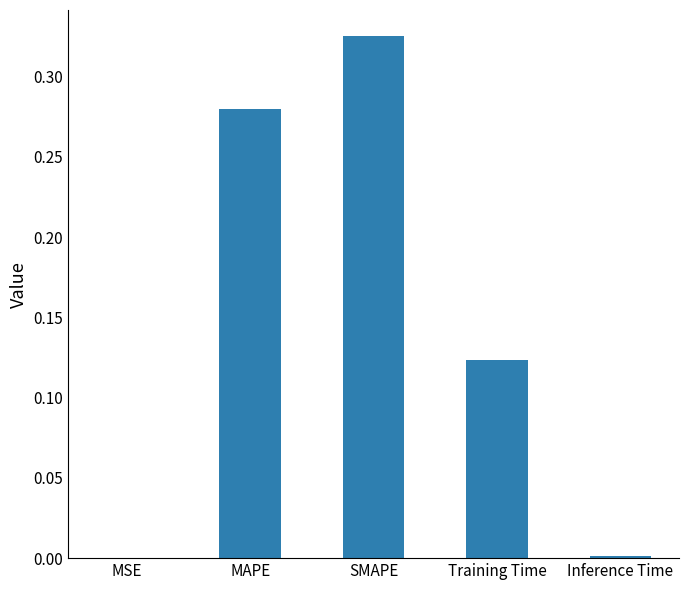

At which category does the chart reach its peak across all series?

SMAPE